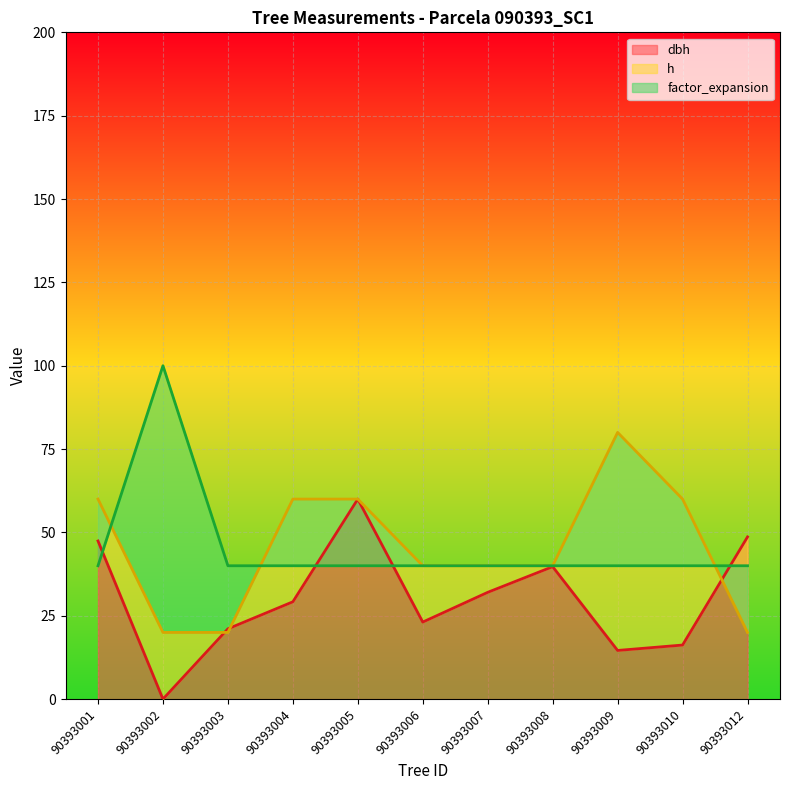

At 90393010, list the series in order from smallest to largest.

dbh, factor_expansion, h